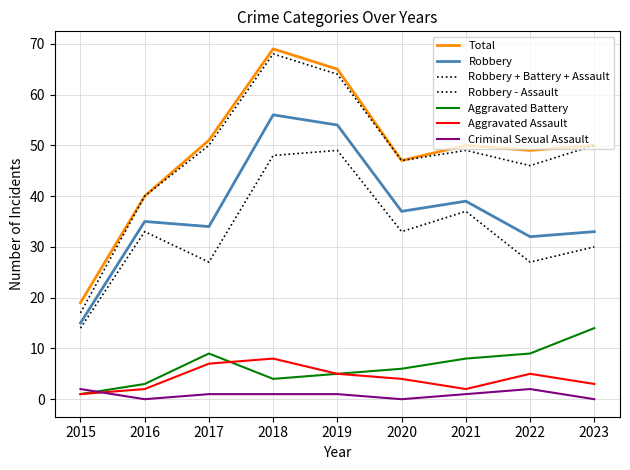

Does the chart display data point markers on the line(s)?

No